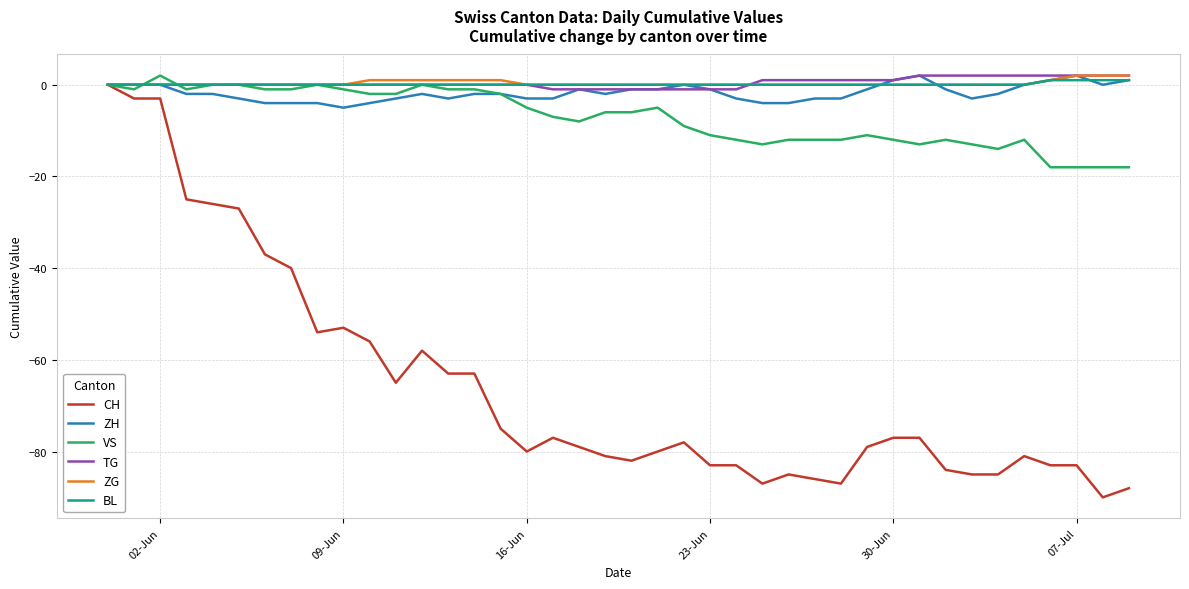

Which series has the largest range (max minus min)?

CH